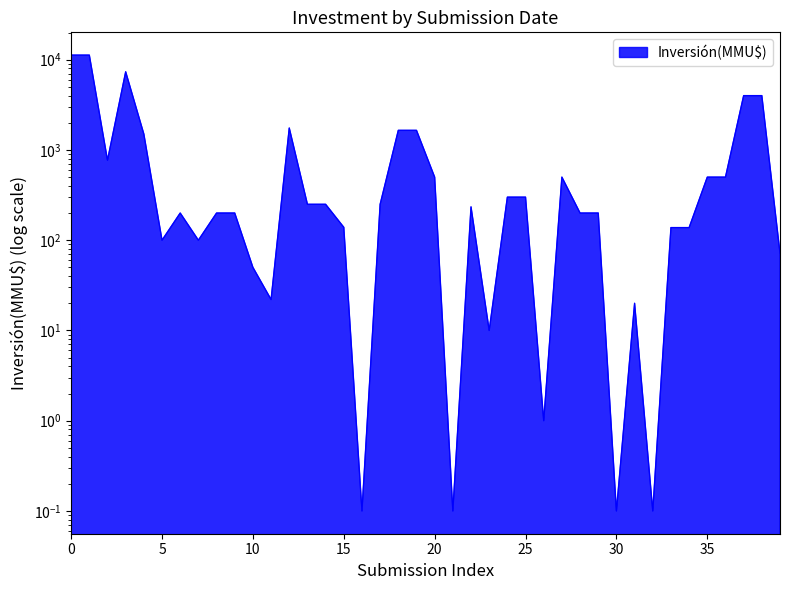

The chart shows a value of 114.4 at 2007-02. True or false?

False